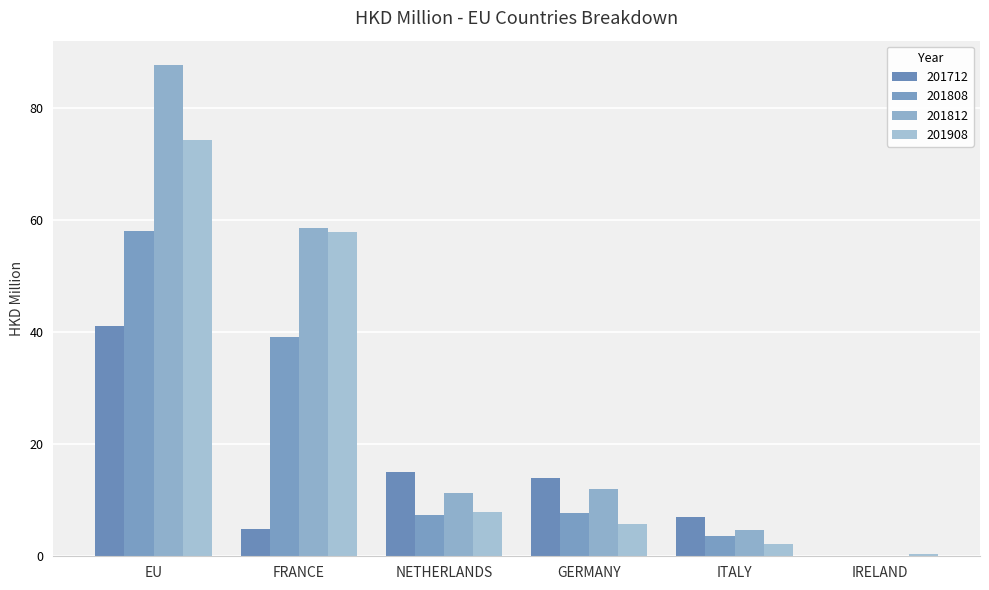

At which label is 201808 closest to 29?

FRANCE